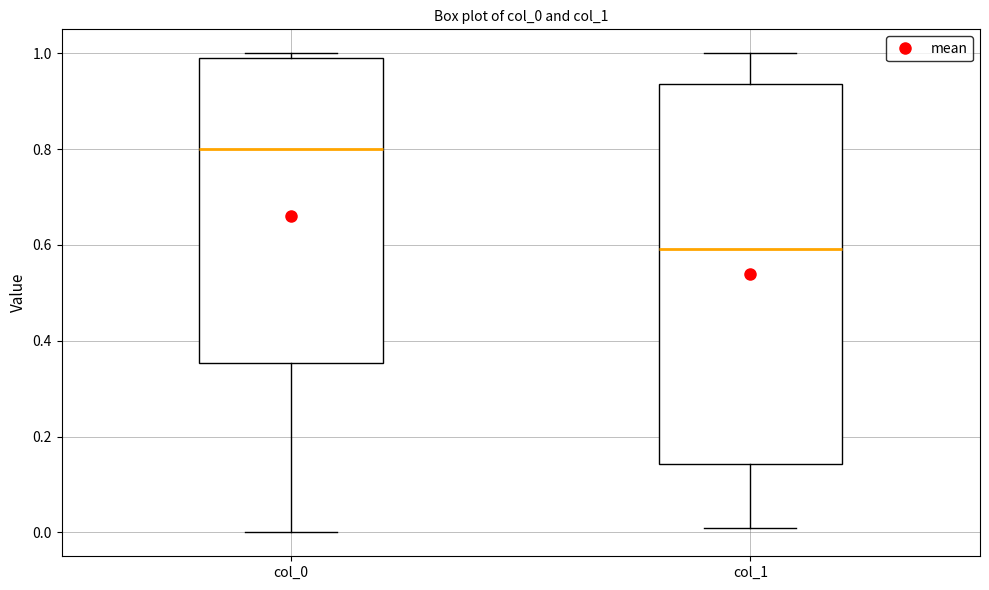

Where does the lower whisker of the box for col_0 end on the y-axis? The values are not printed on the chart, so give them approximately, as read against the axis.

0.00